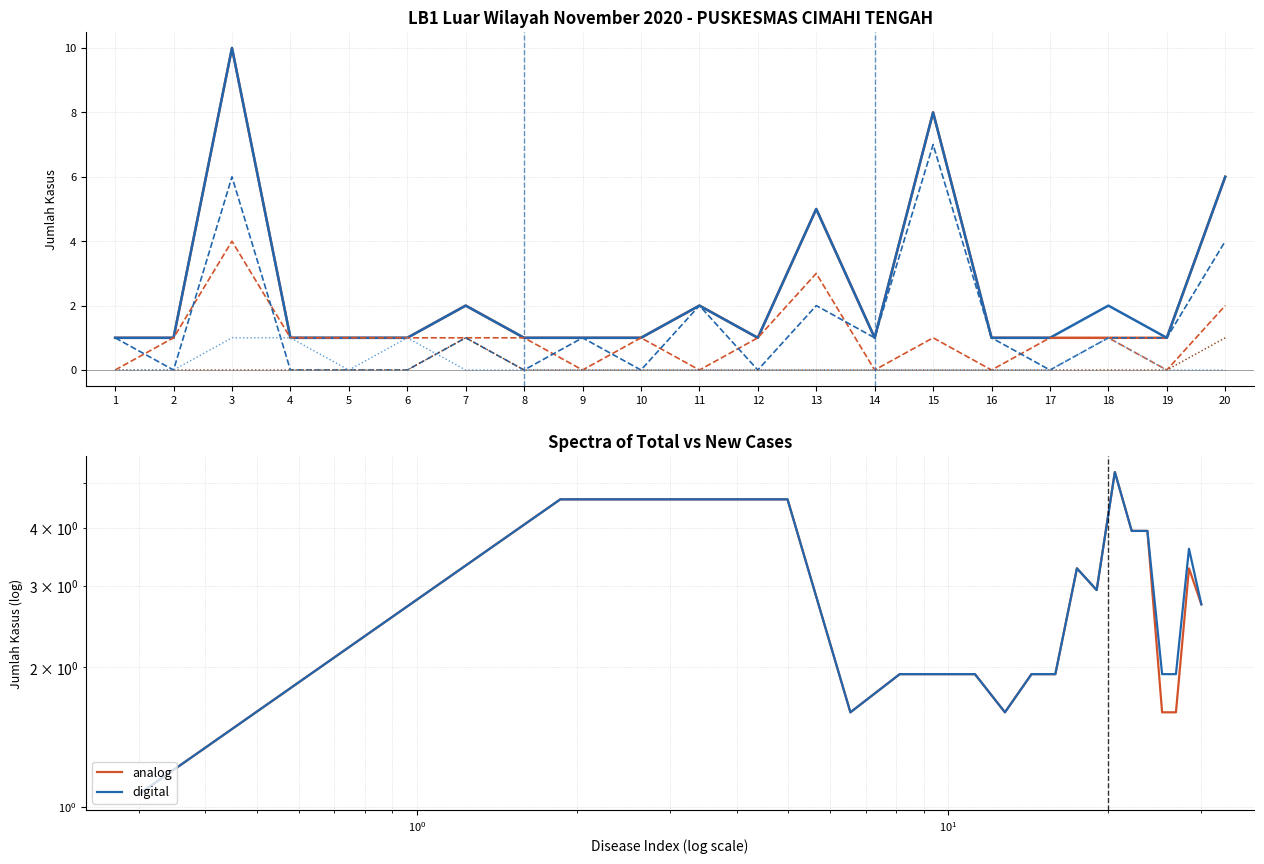

What is the difference between the second highest and minimum values in the KASUS BARU JML series?

7